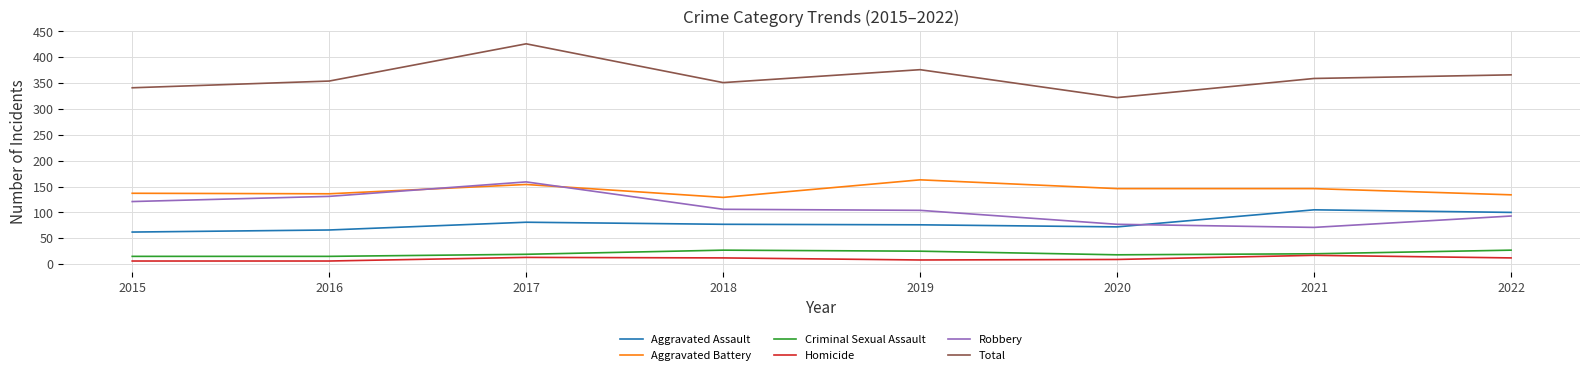

What is the maximum value shown in the chart?

426